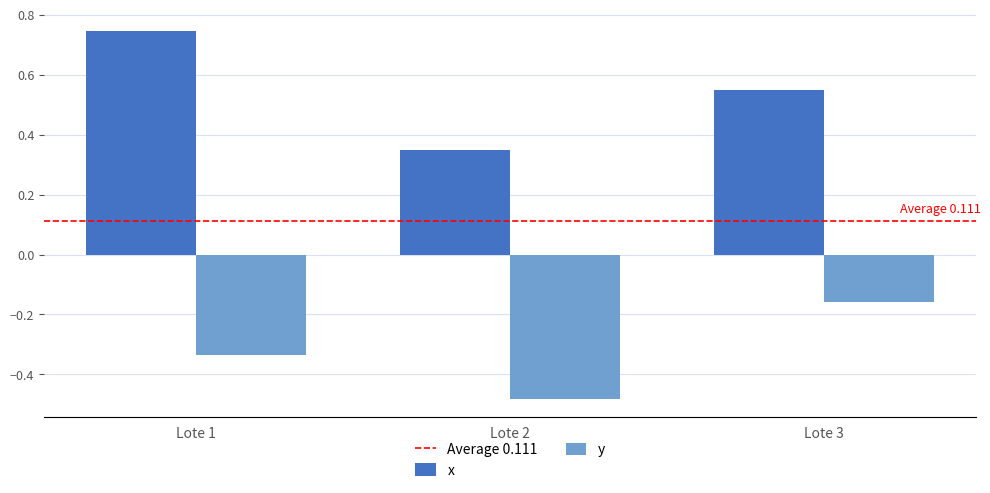

Count the number of data series in this chart.

2